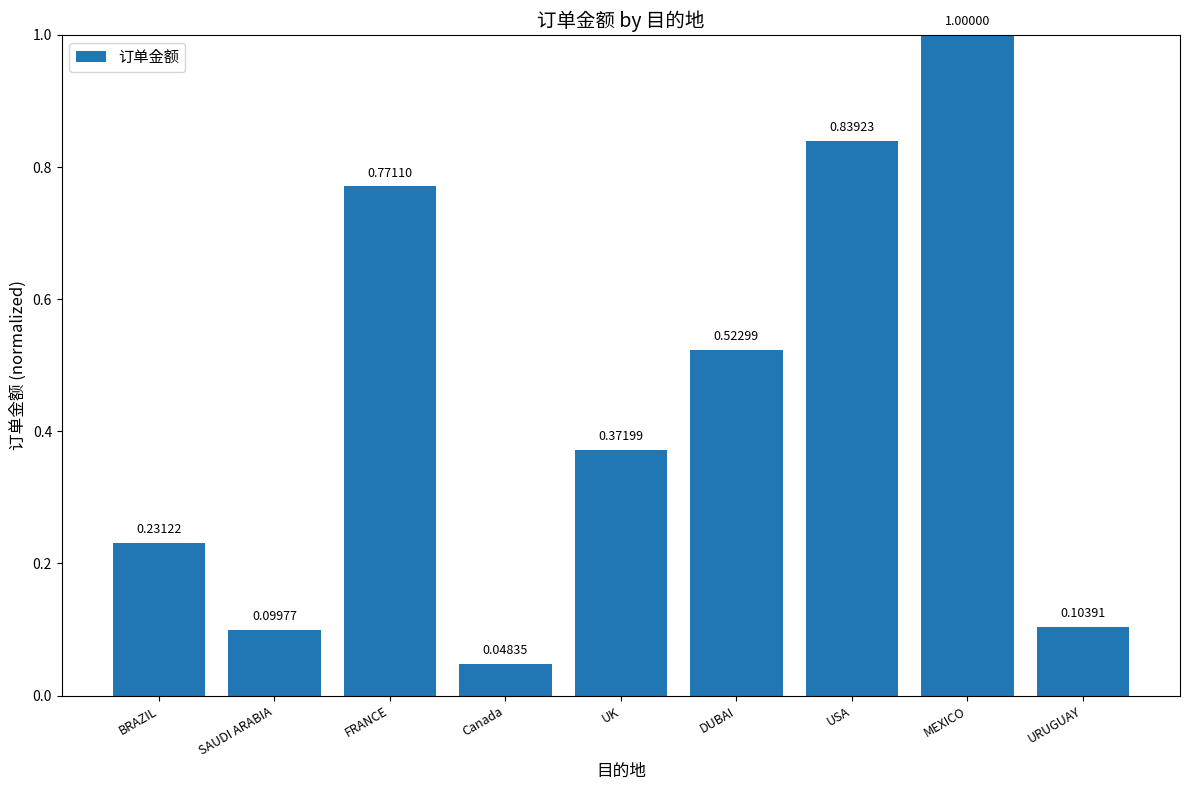

What is the sum of all values?

4.0